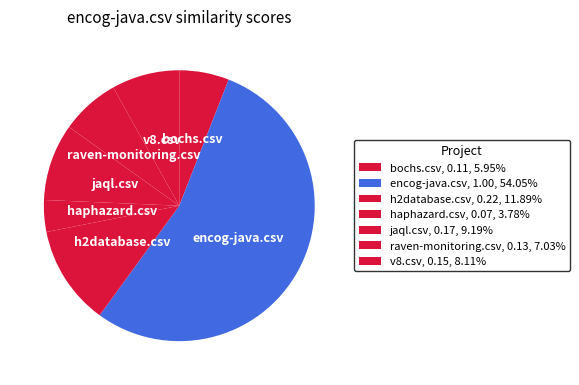

How many slices are in this pie chart?

7